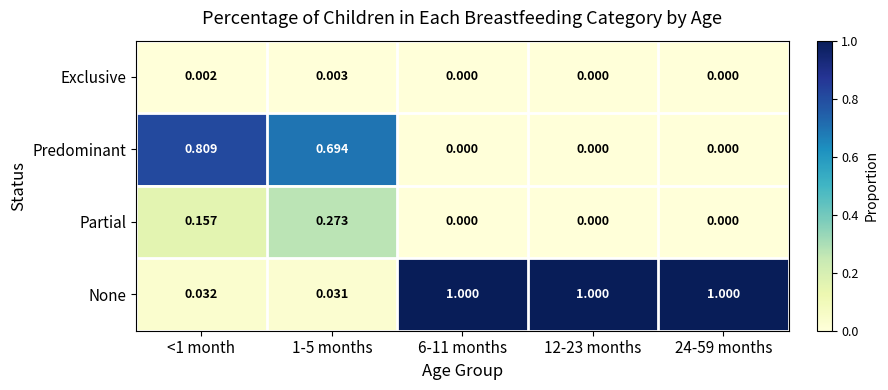

Is the value of Predominant at 6-11 months greater than the value of None at 24-59 months?

No